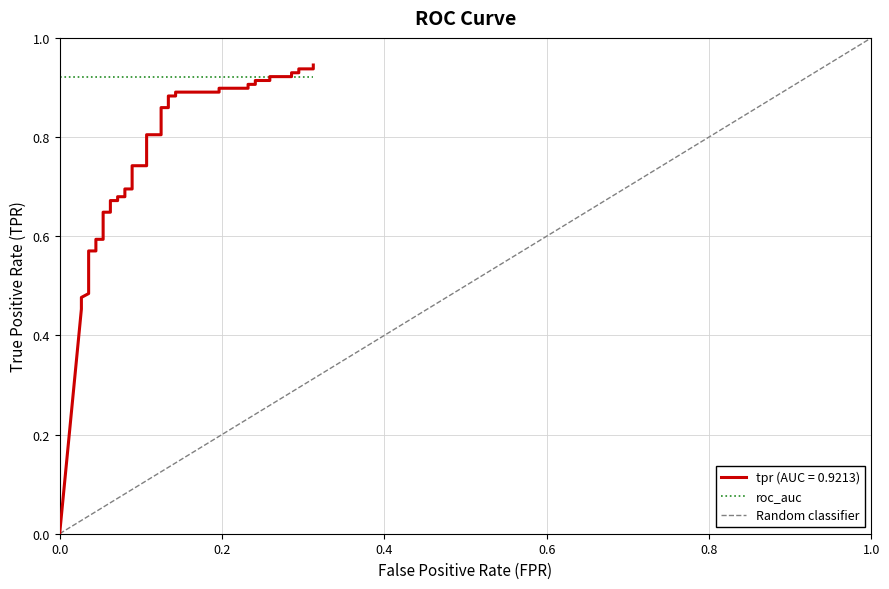

Reading right to left, transcribe all the data shown in this chart.

0.9	0.9	0.9	0.9	0.9	0.9	0.9	0.9	0.9	0.9	0.9	0.9	0.9	0.9	0.9	0.9	0.9	0.9	0.9	0.8	0.8	0.7	0.7	0.7	0.7	0.7	0.7	0.7	0.7	0.6	0.6	0.6	0.6	0.6	0.6	0.5	0.5	0.5	0.5	0.0